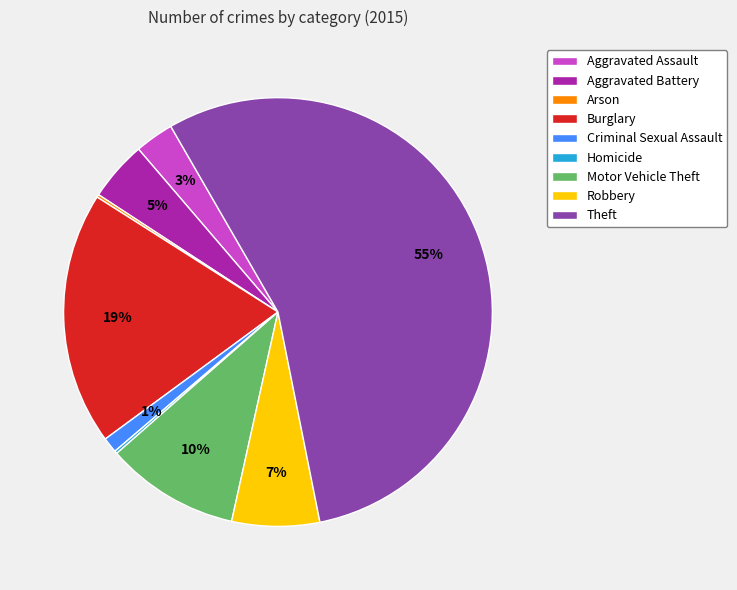

Is the sum of Burglary and Motor Vehicle Theft greater than half?

No